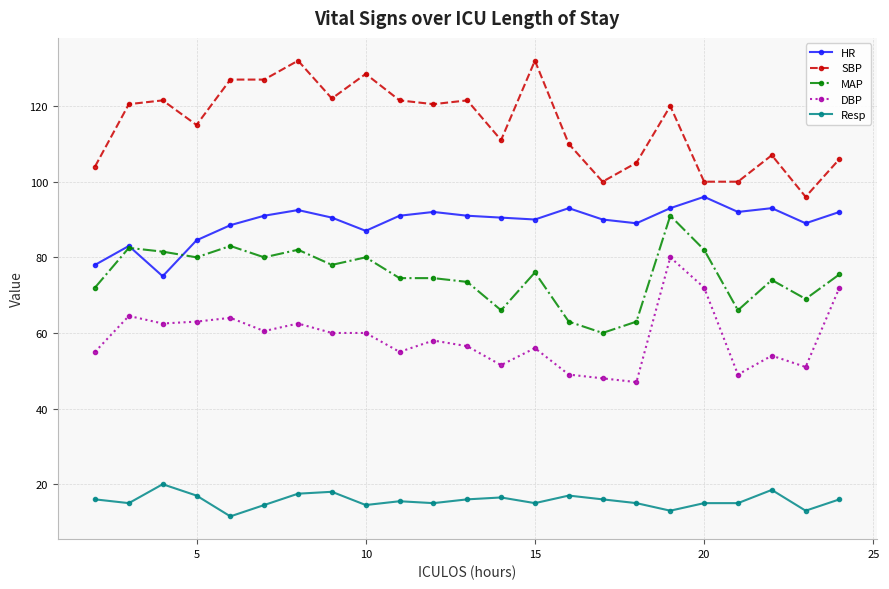

How many lines are shown in the chart?

5